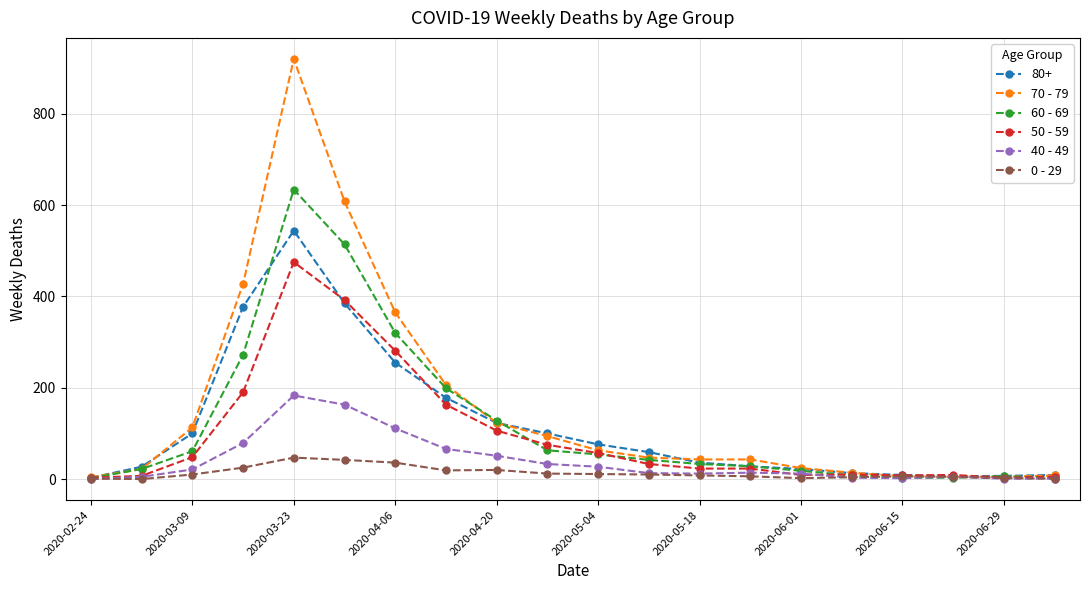

At how many categories does at least one series exceed 597?

2